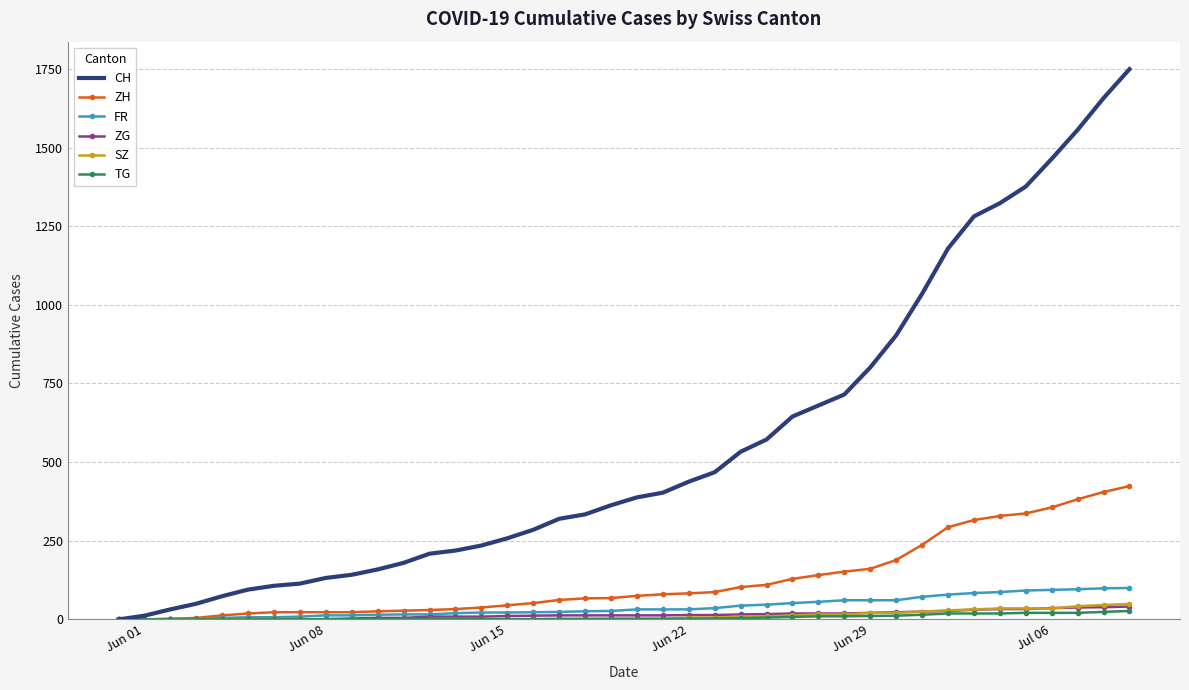

What is the greatest value displayed?

1749